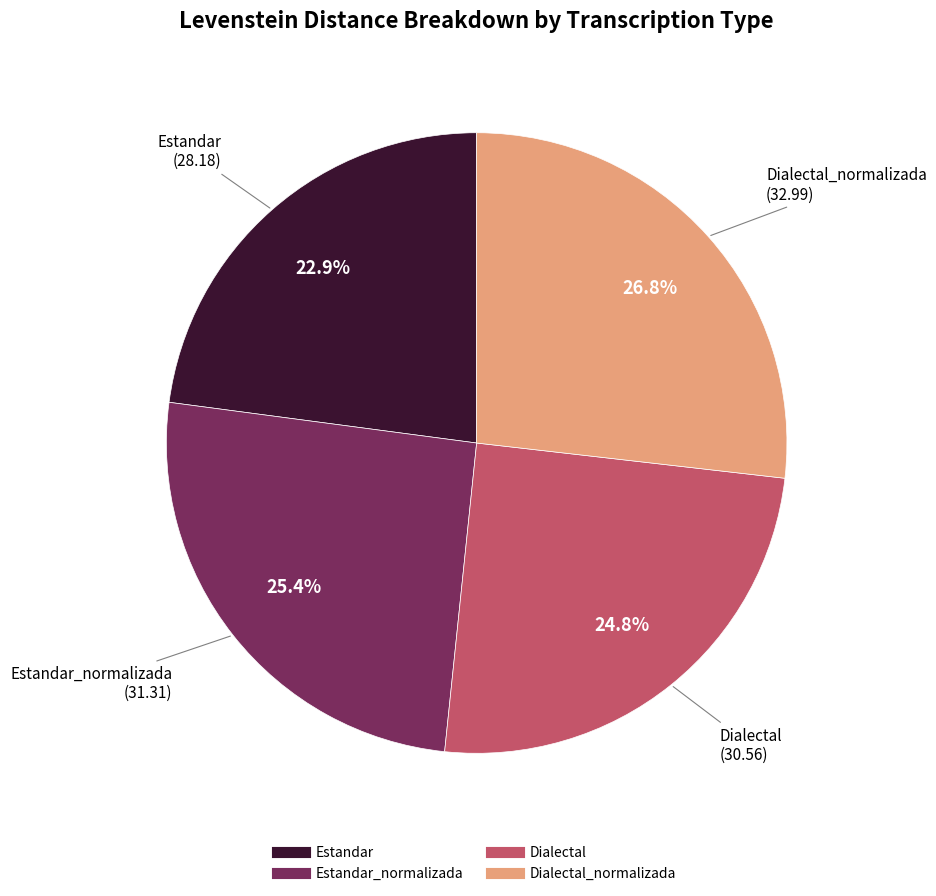

Count the number of slices in the pie.

4